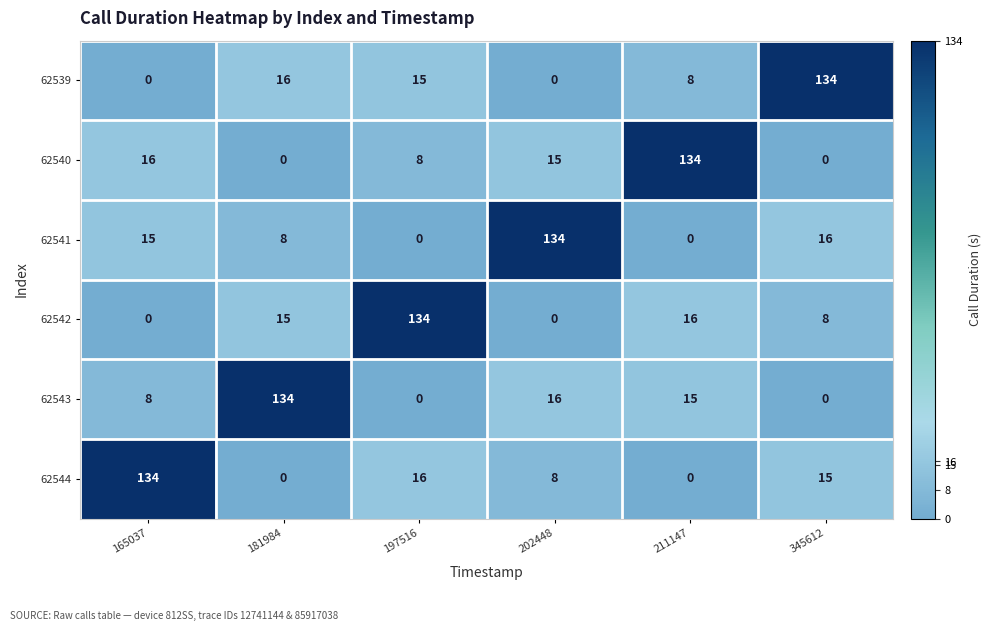

True or false: 62541 has a value of 12 at 181984.

False